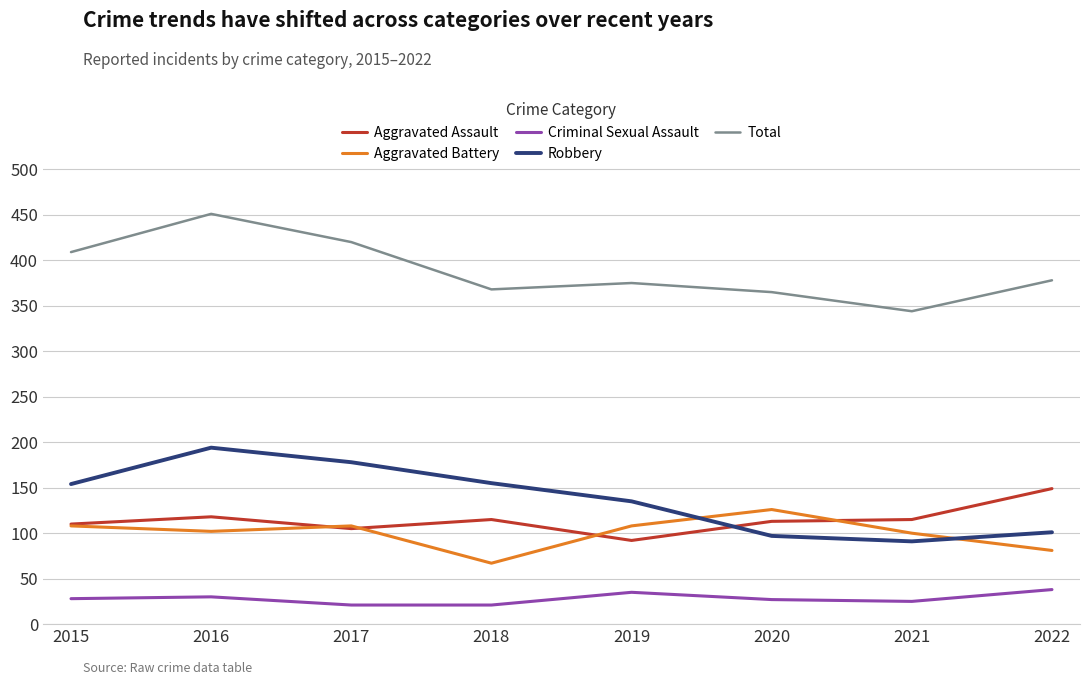

How many lines are shown in the chart?

5